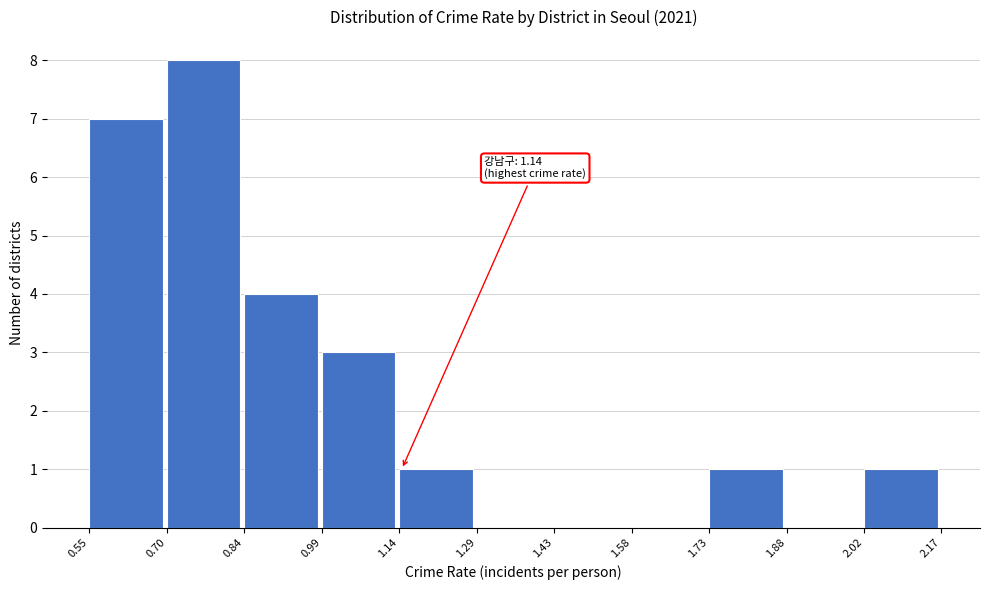

Which range on the x-axis has the tallest bar?

0.70 to 0.84